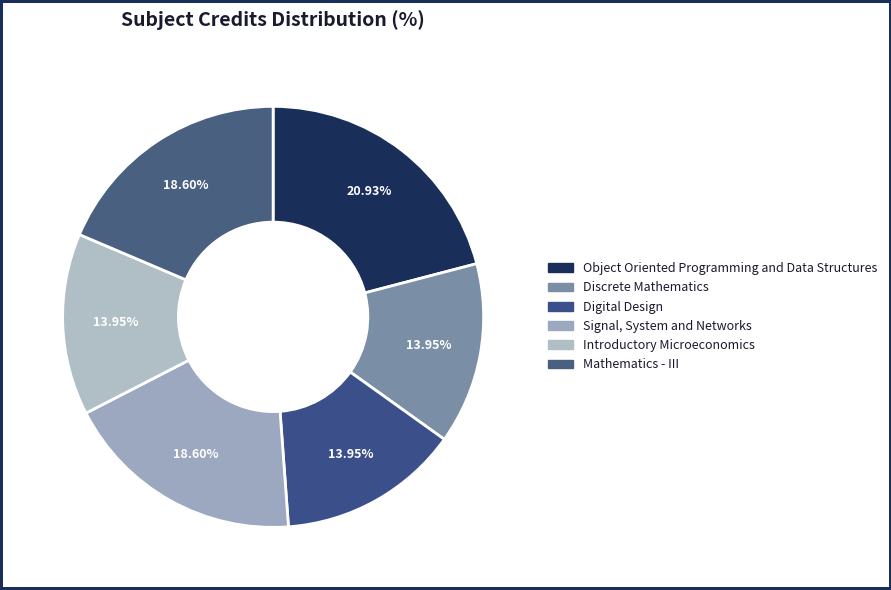

What is the smallest slice in the pie chart?

Discrete Mathematics